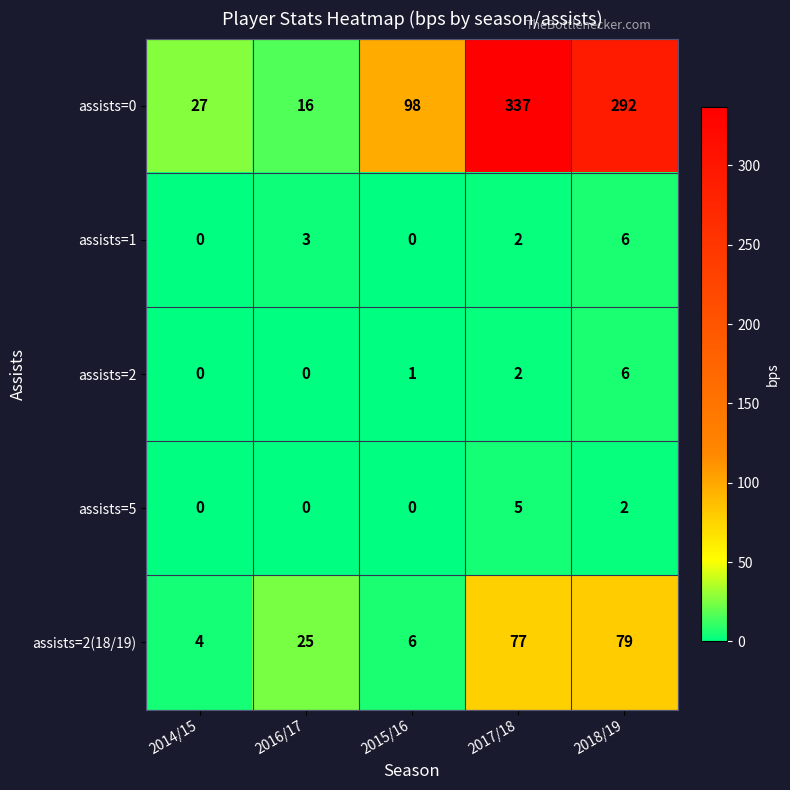

What is the difference between the assists=0 values at 2017/18 and 2018/19?

45